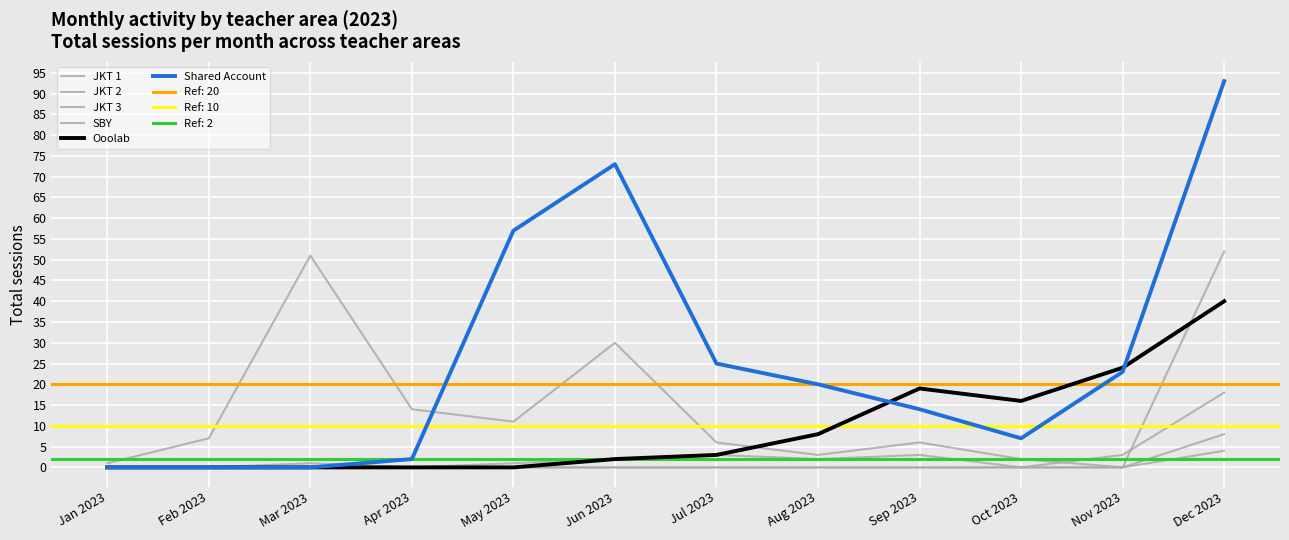

True or false: JKT 2 and JKT 3 cross at least once.

False